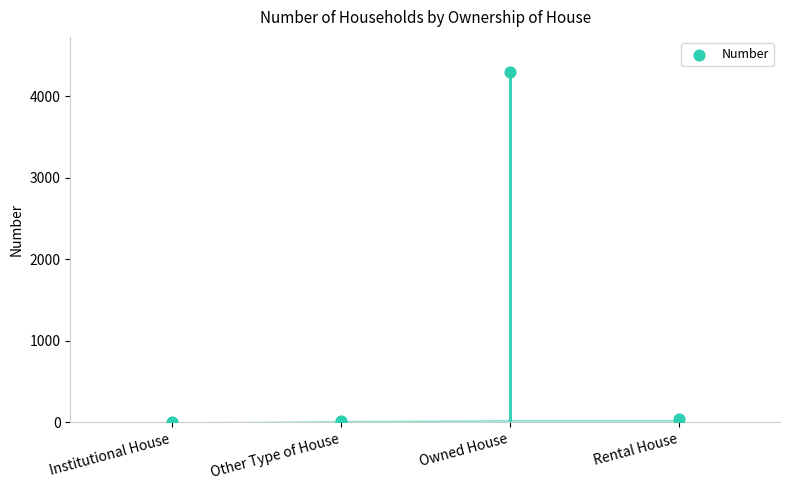

Between Rental House and Institutional House, which is larger?

Rental House